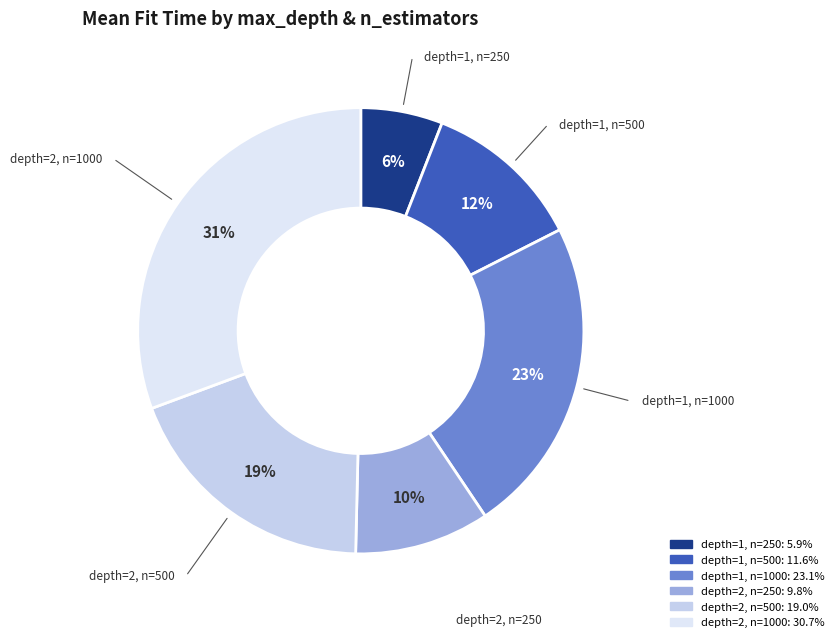

Is the sum of depth=2, n=250 and depth=1, n=250 greater than half?

No